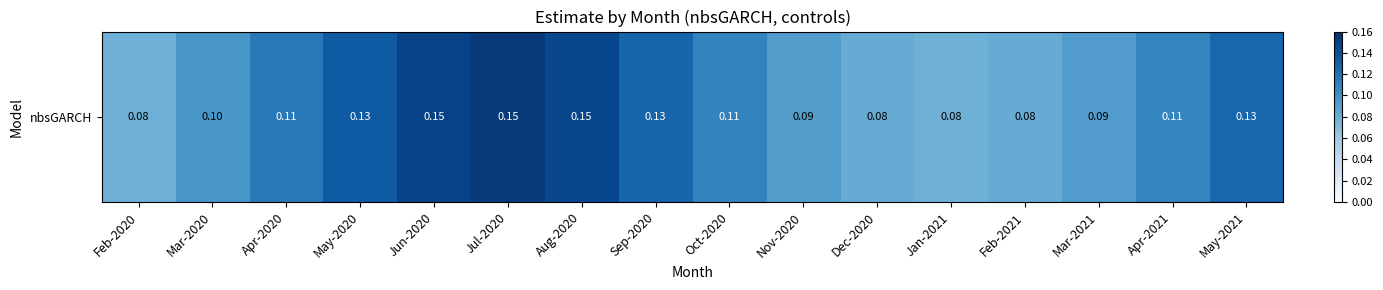

Rank the categories by value from highest to lowest.

Jul-2020, Jun-2020, Aug-2020, May-2020, Sep-2020, May-2021, Apr-2020, Oct-2020, Apr-2021, Mar-2020, Mar-2021, Nov-2020, Feb-2021, Dec-2020, Feb-2020, Jan-2021